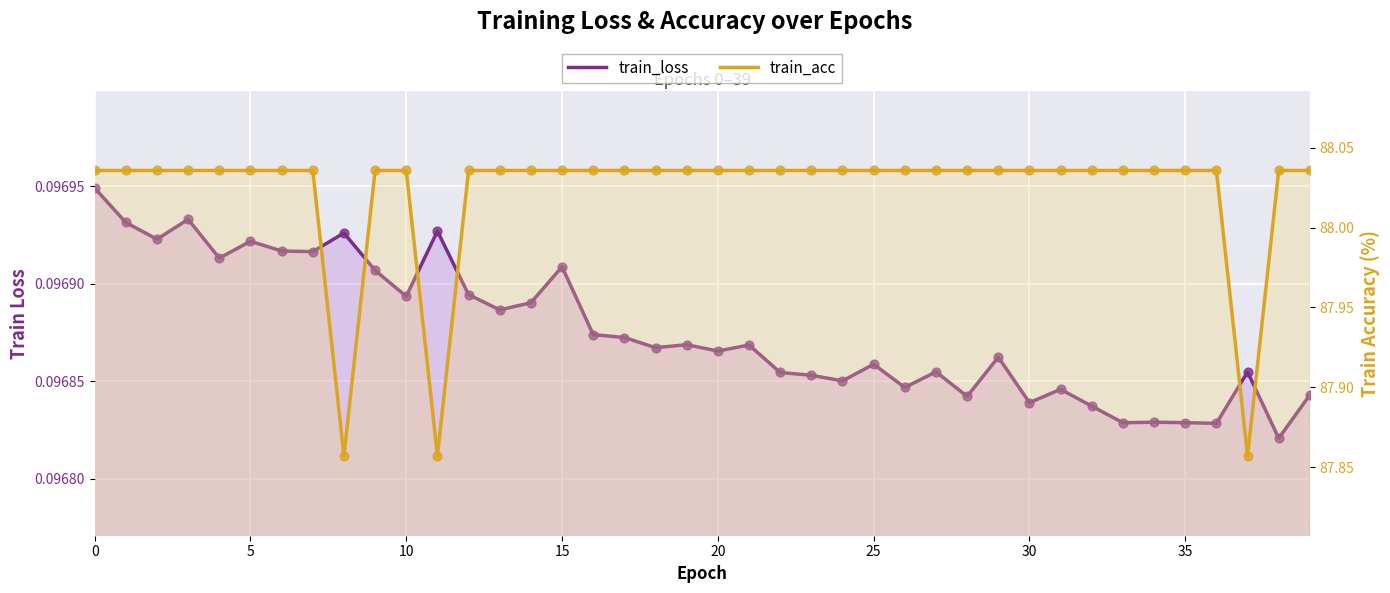

Which series contains the highest Y value?

train_acc